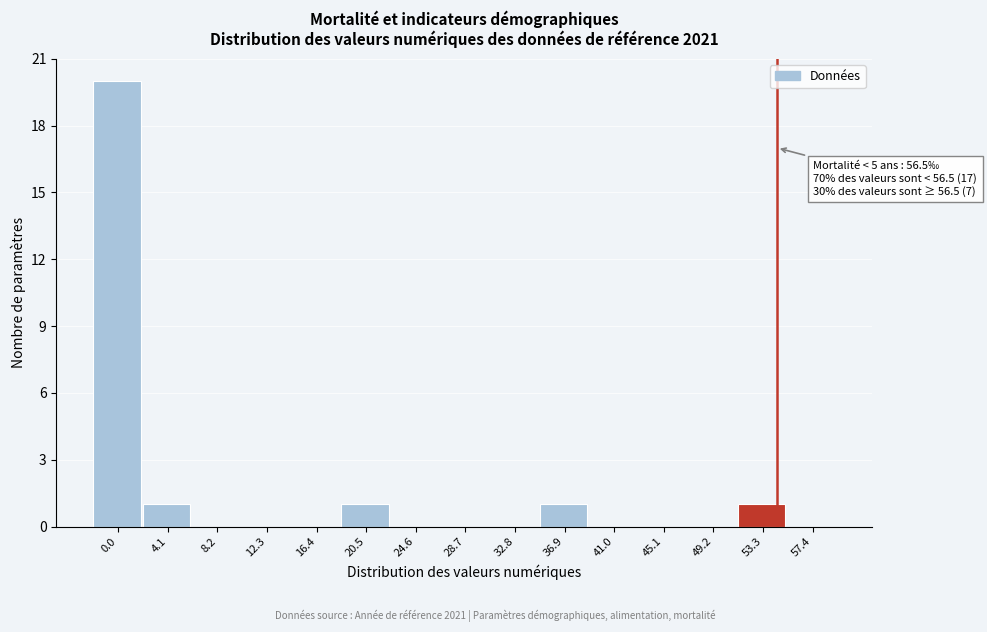

The chart shows a value of 12 at 32.8. True or false?

False